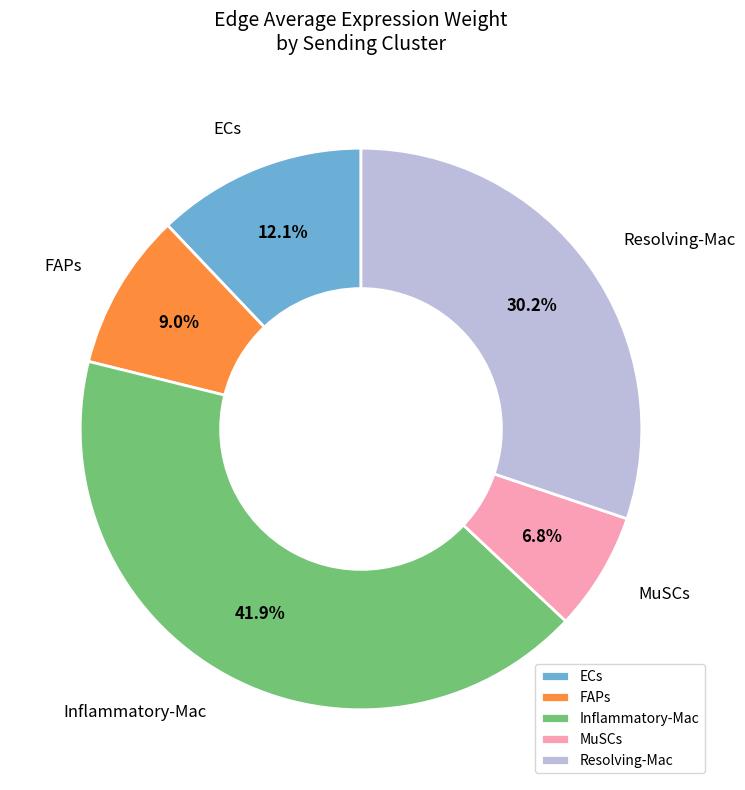

Is there a majority slice in this chart?

No